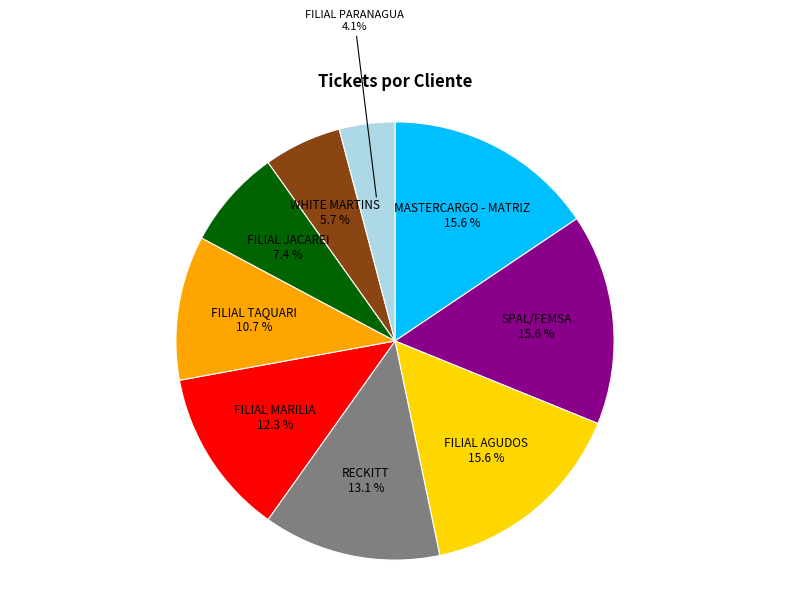

Is there a majority slice in this chart?

No